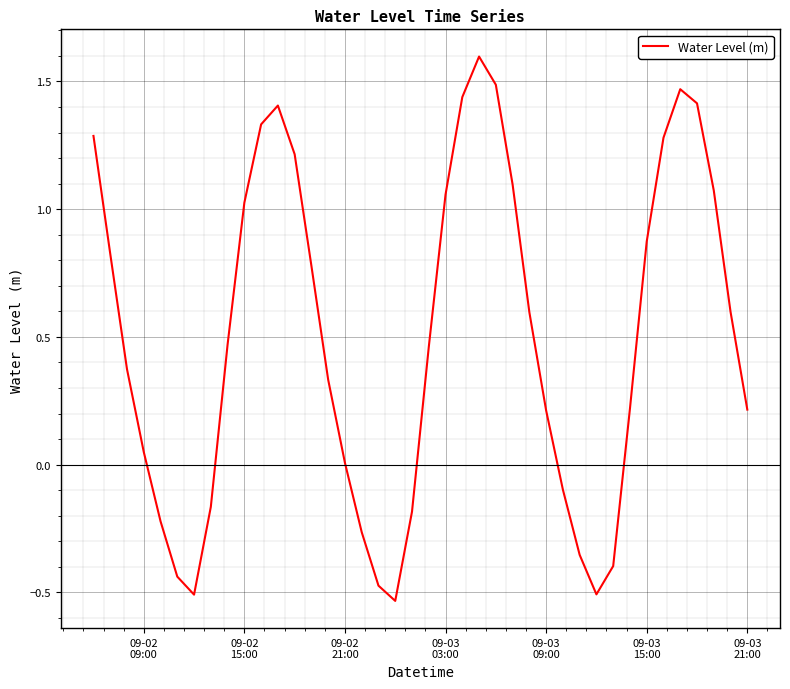

How many interior local peaks (higher than both neighbors) does the data have?

3